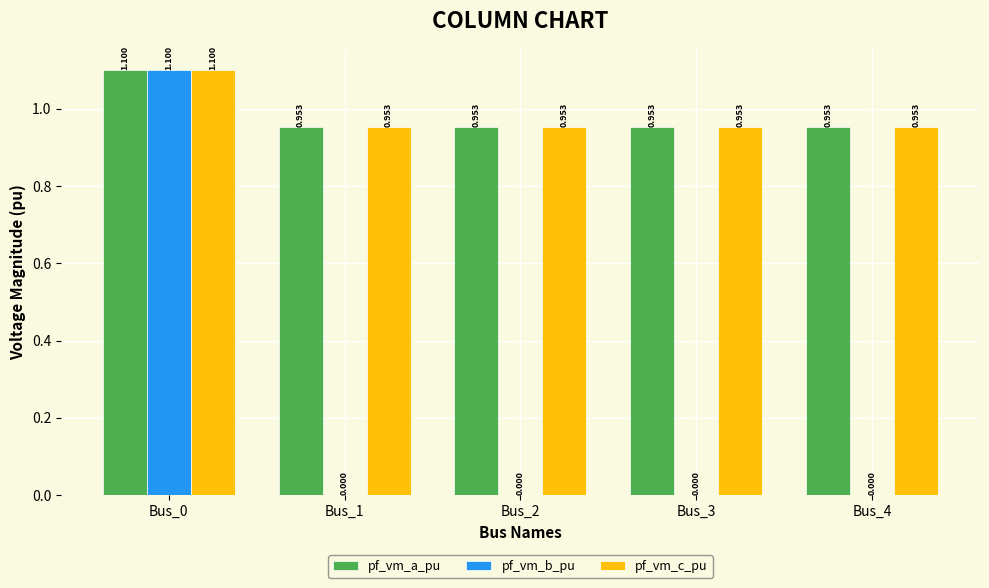

True or false: pf_vm_b_pu has a value of 0.0 at Bus_4.

True